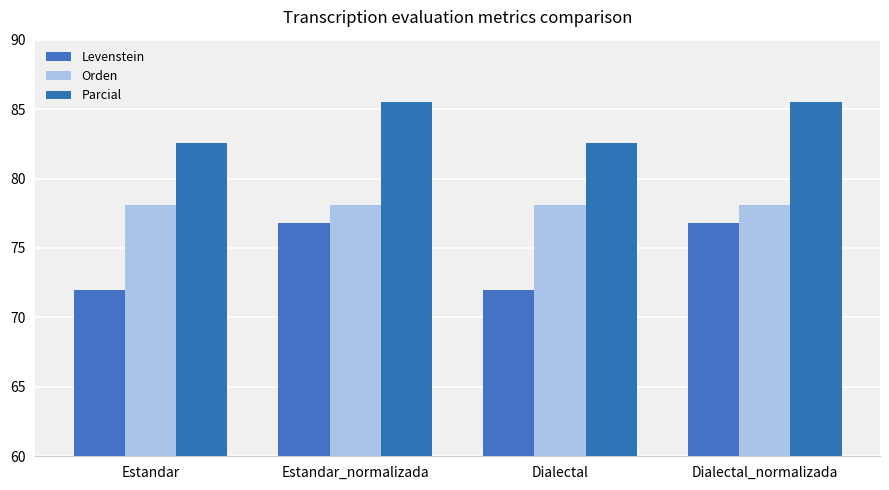

At which label does Orden reach its peak?

Estandar